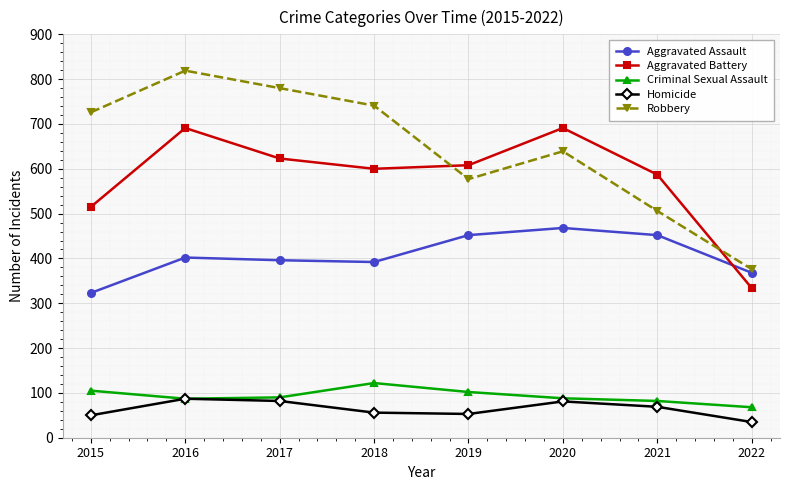

True or false: Robbery and Criminal Sexual Assault intersect in this chart.

False